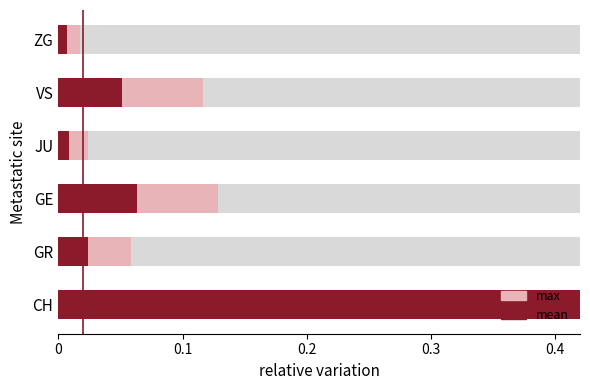

What is the greatest value displayed?

1.0